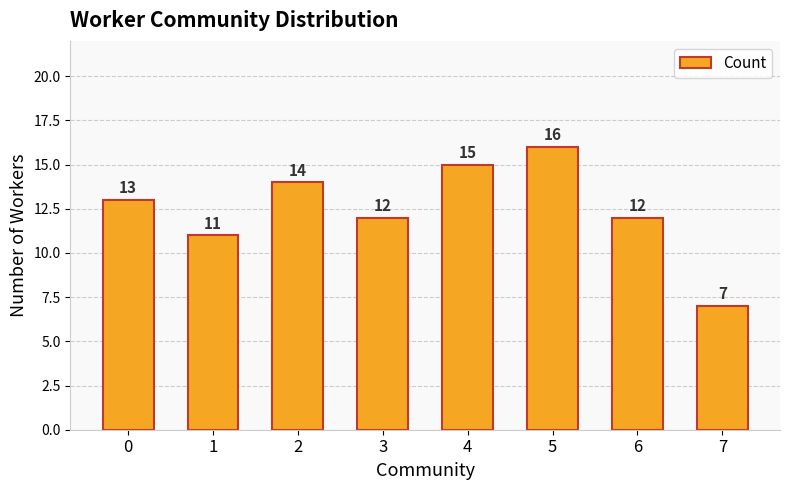

How many distinct data groups are displayed?

1